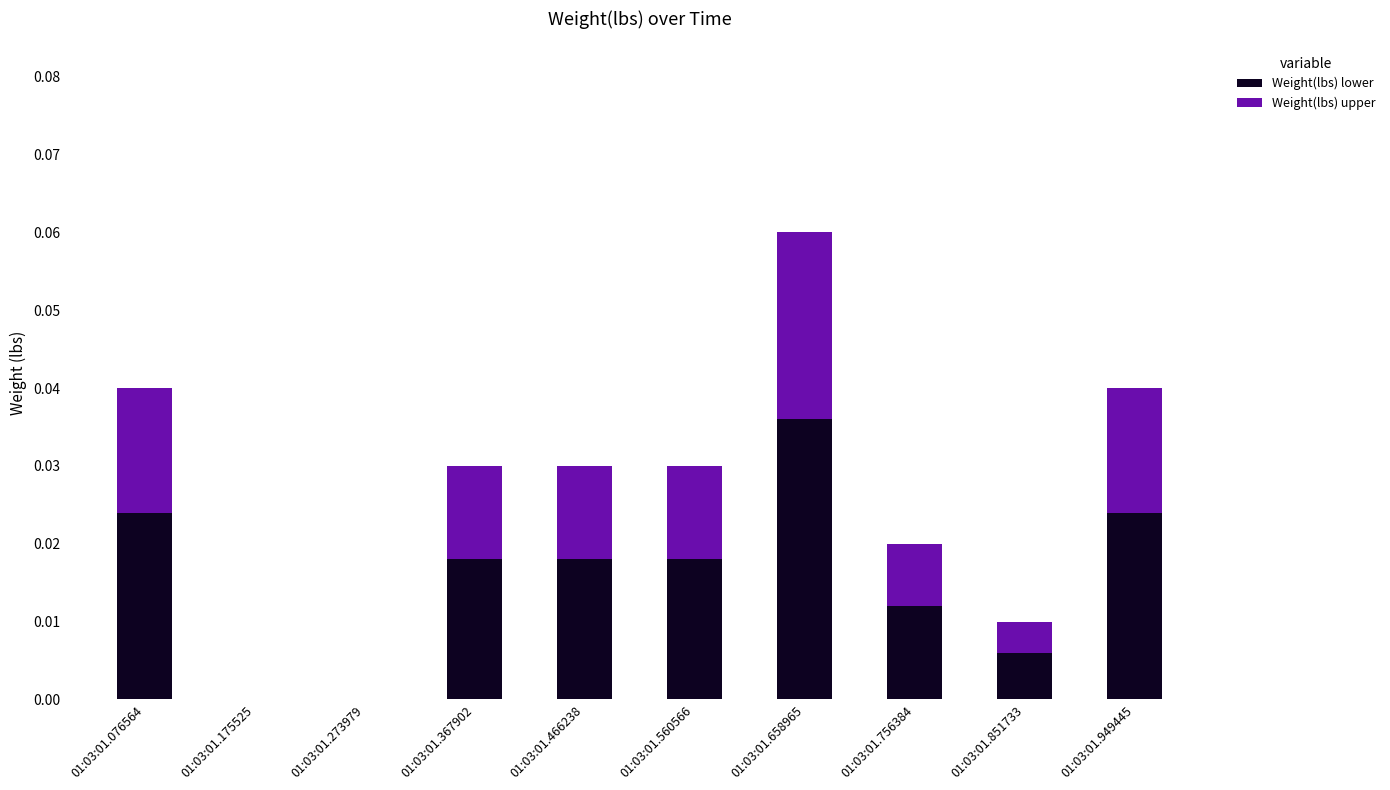

At which category is the sum across all series the highest?

01:03:01.658965